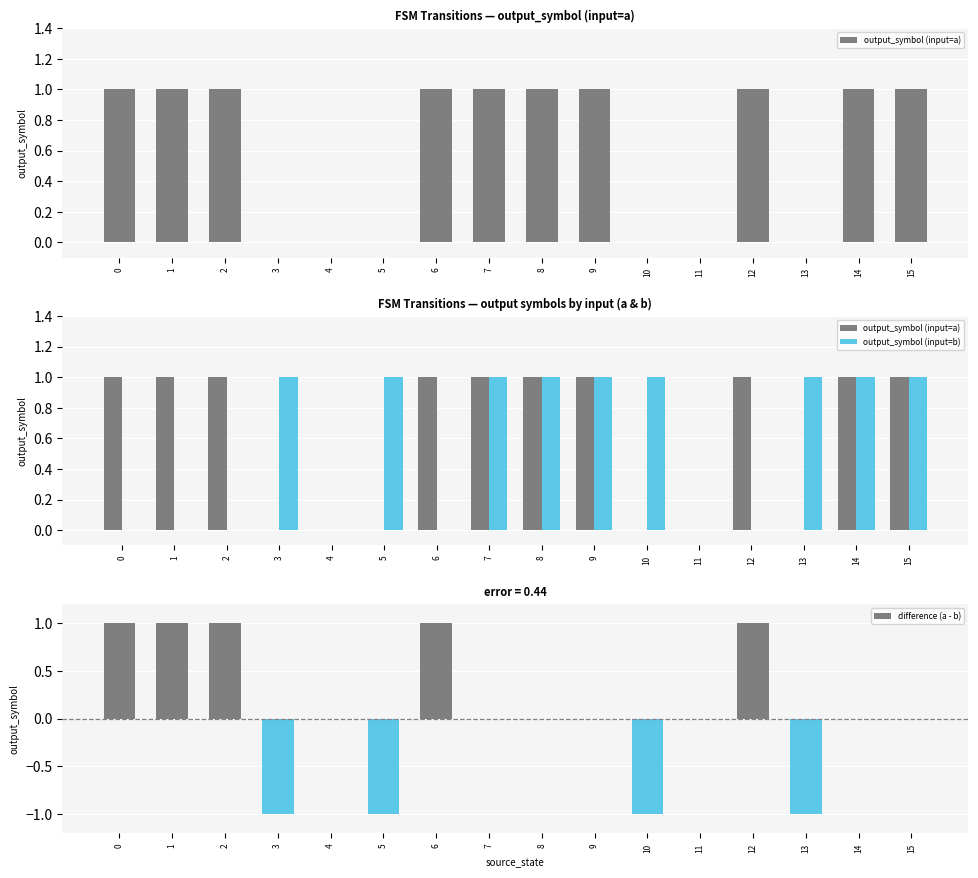

Which series has the largest total across all categories?

output_symbol (input=a)